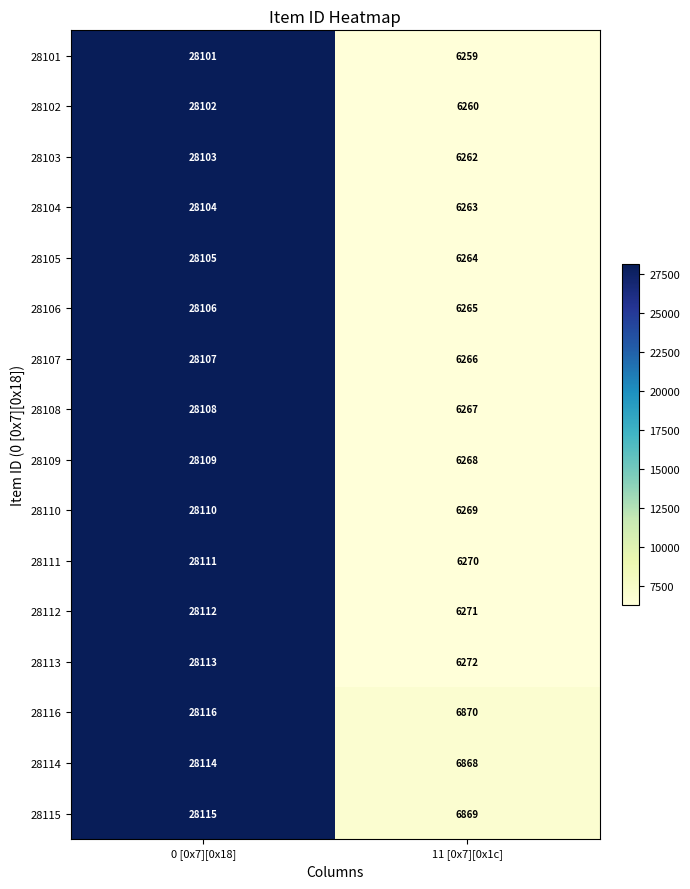

What is the sum of the 28114 values at 11 [0x7][0x1c] and 0 [0x7][0x18]?

34982